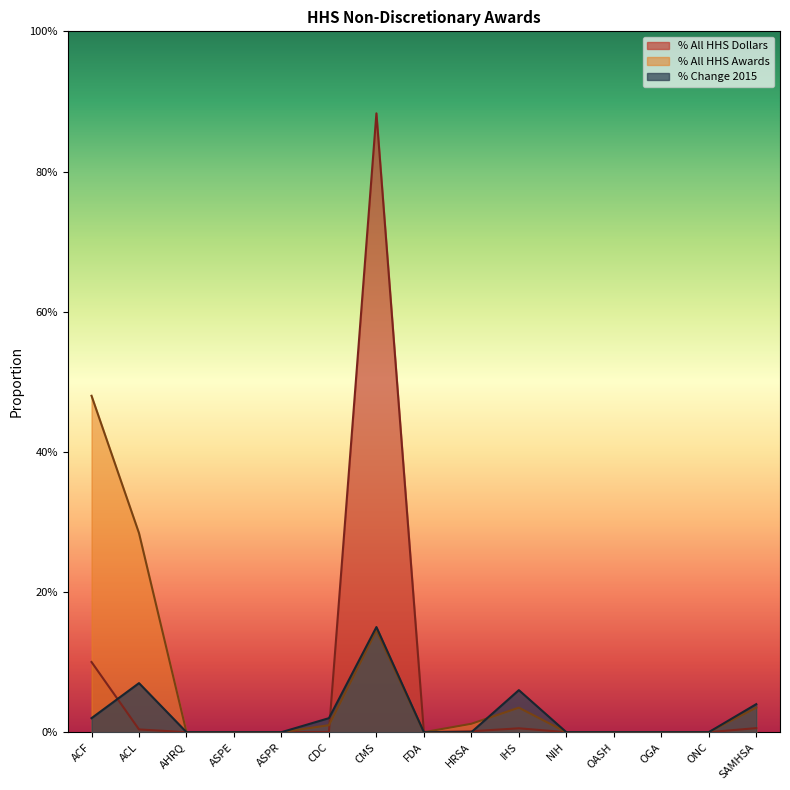

Which has a higher value, FDA or ACF?

ACF